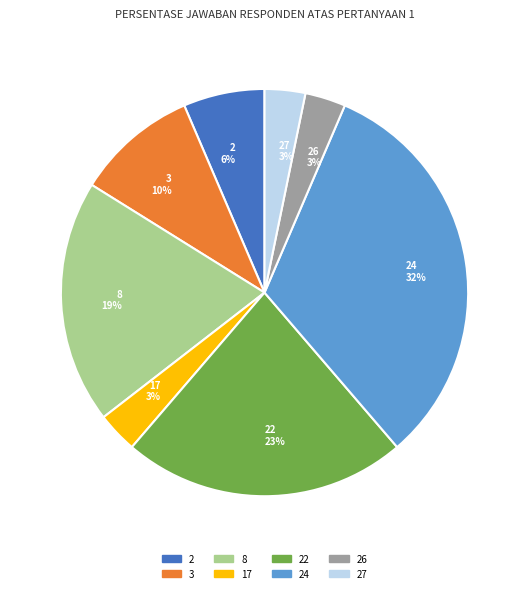

Combined, do 2 and 8 account for over 50%?

No